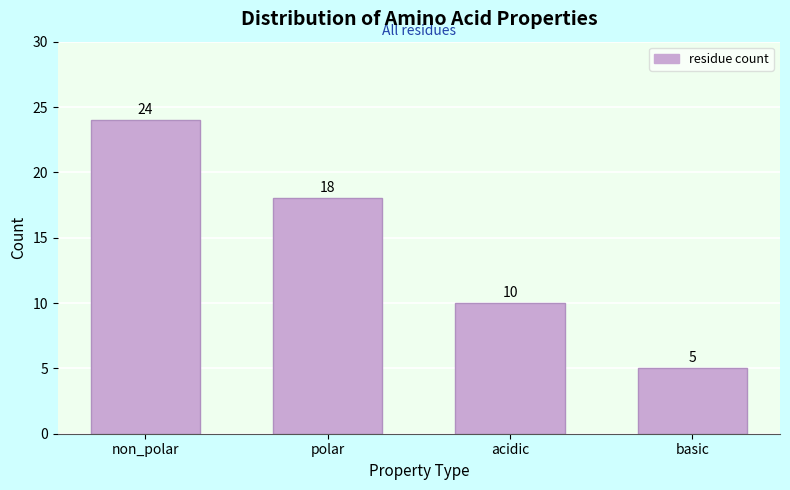

Reading left to right, what are all the values shown in this chart?

non_polar=24	polar=18	acidic=10	basic=5